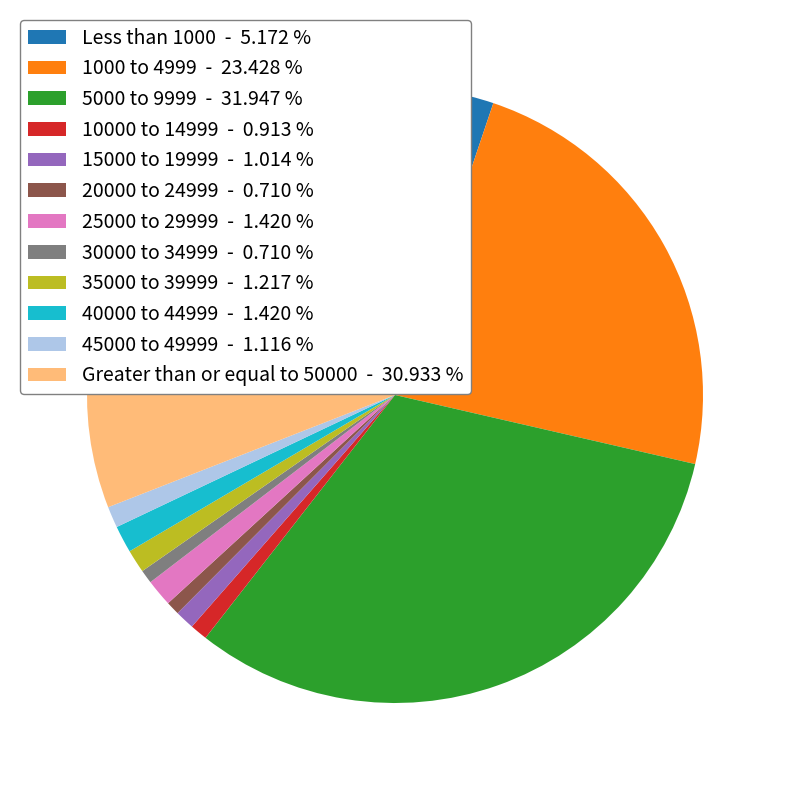

Combined, do 10000 to 14999 - 0.913 % and 30000 to 34999 - 0.710 % account for over 50%?

No